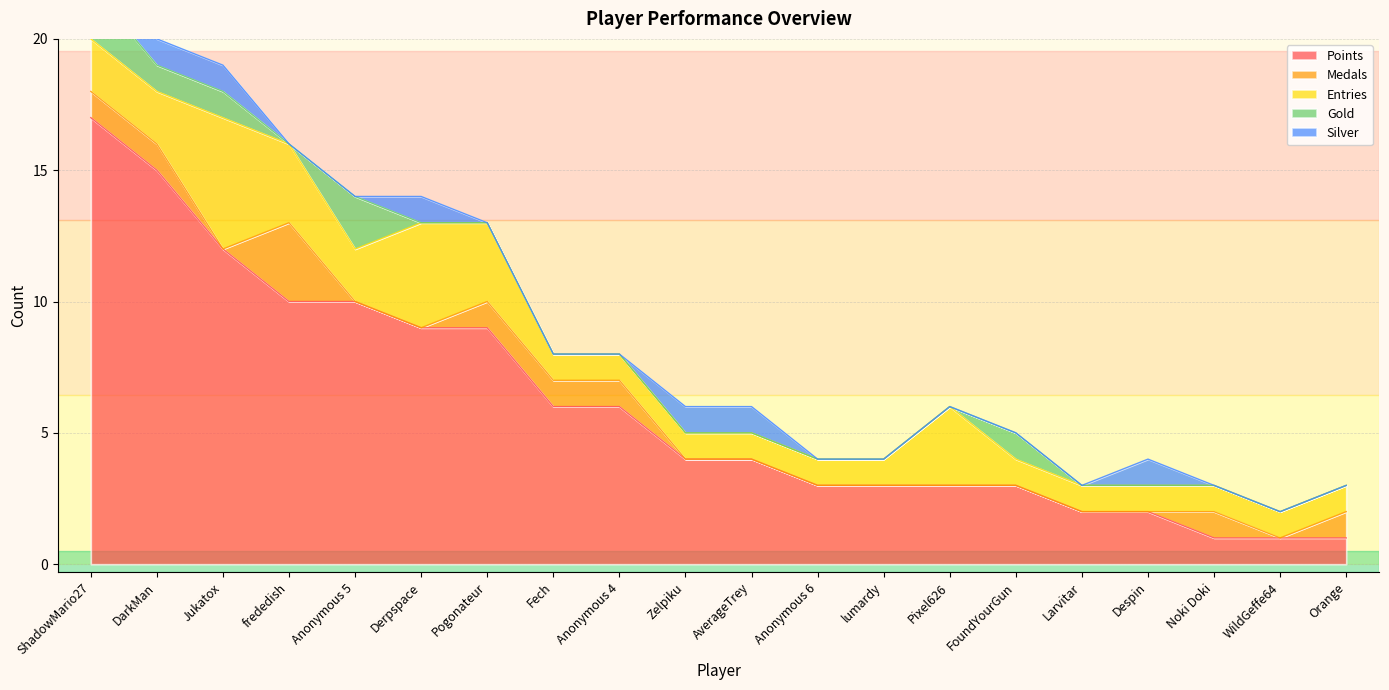

Does the chart display data point markers on the line(s)?

No